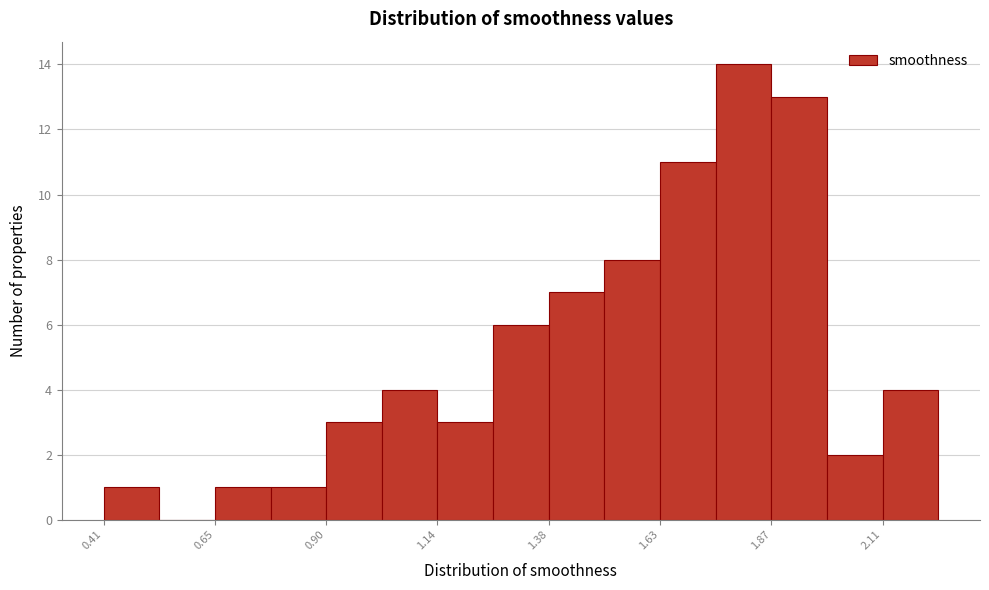

Around what value on the x-axis is the tallest bar? Give the approximate position of its centre, as read against the axis.

1.80